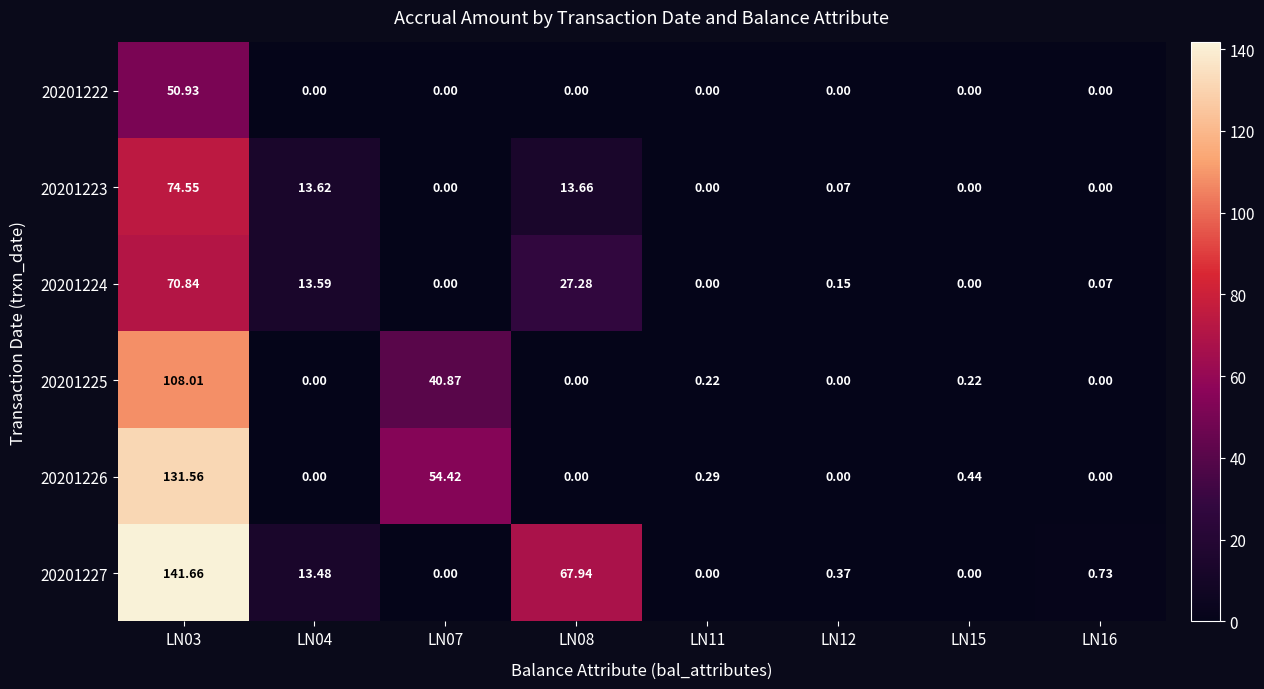

Which series changed the most between LN04 and LN16?

20201223